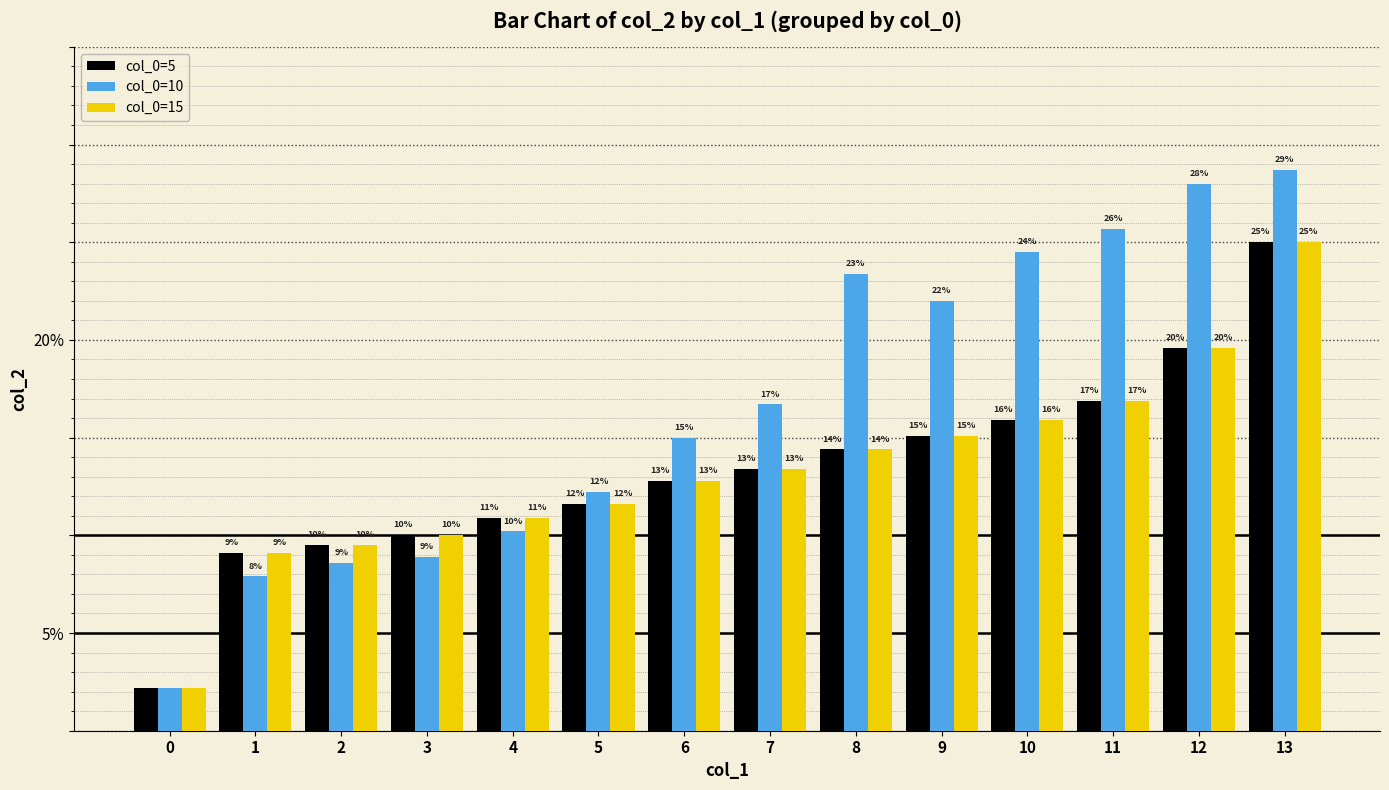

Does the chart contain any negative values?

No